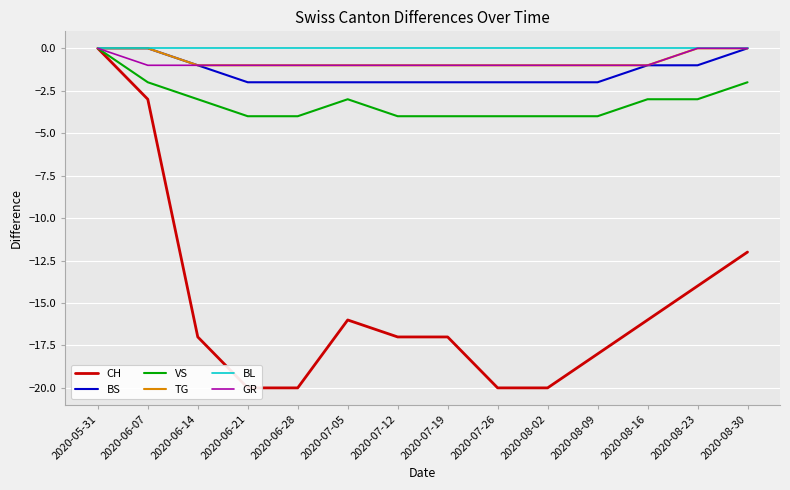

Reading left to right, extract all data points from this chart.

CH: 0	-3	-17	-20	-20	-16	-17	-17	-20	-20	-18	-16	-14	-12
BS: 0	0	-1	-2	-2	-2	-2	-2	-2	-2	-2	-1	-1	0
VS: 0	-2	-3	-4	-4	-3	-4	-4	-4	-4	-4	-3	-3	-2
TG: 0	0	-1	-1	-1	-1	-1	-1	-1	-1	-1	-1	0	0
BL: 0	0	0	0	0	0	0	0	0	0	0	0	0	0
GR: 0	-1	-1	-1	-1	-1	-1	-1	-1	-1	-1	-1	0	0